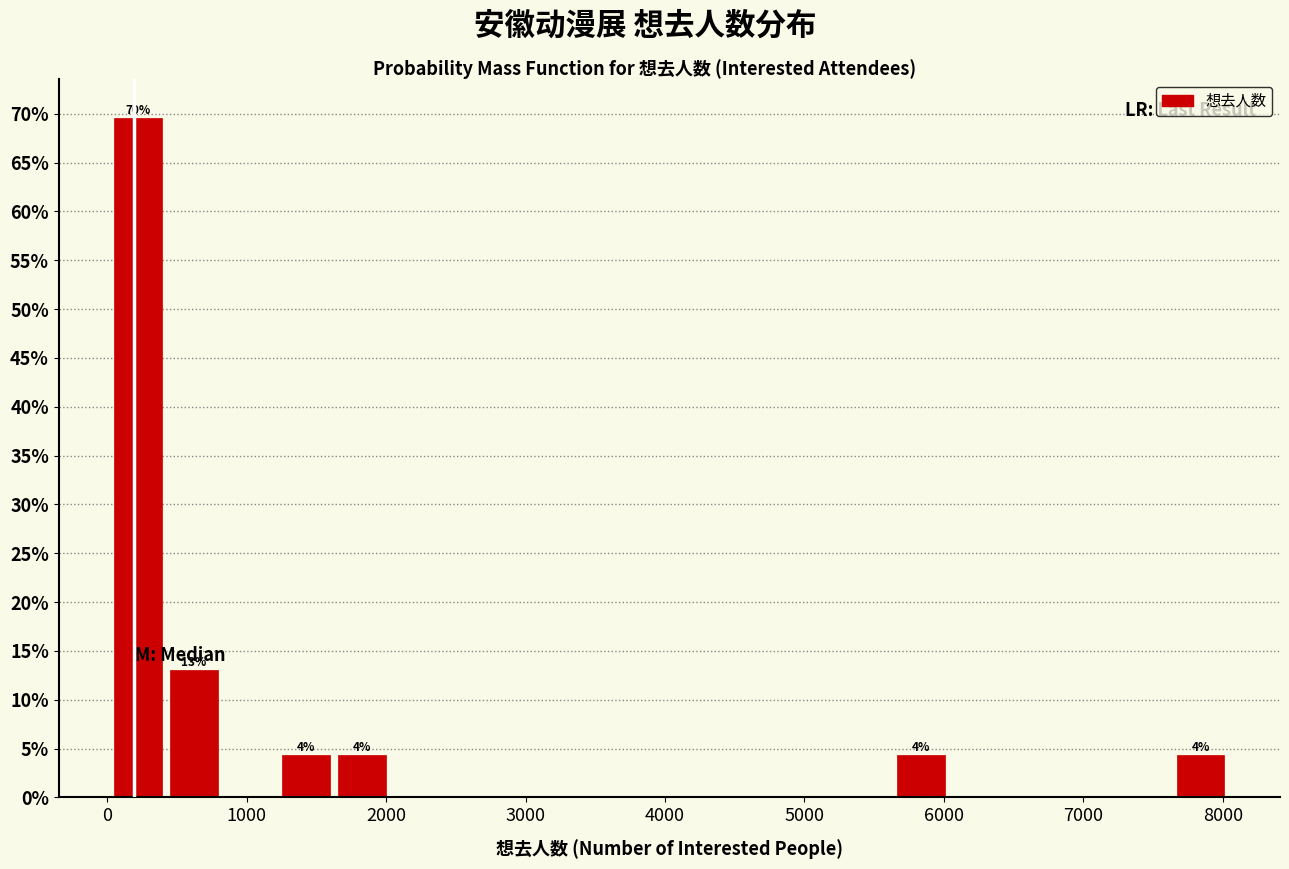

Over which range of the x-axis is the bar tallest?

0 to 400